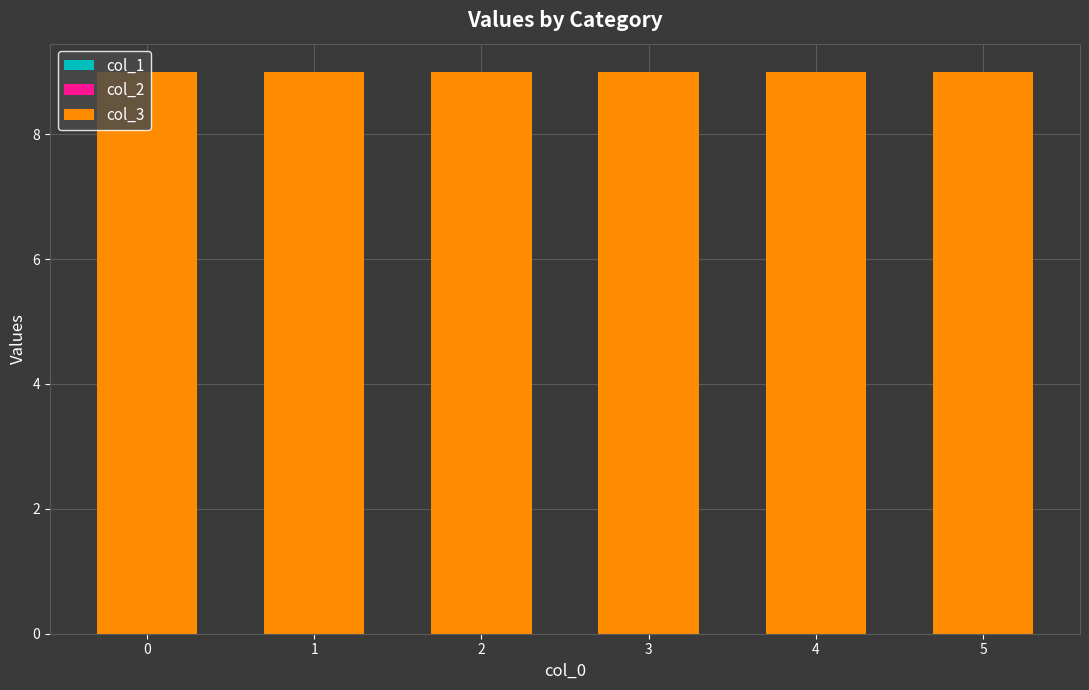

What is the total value across all series at 0?

9